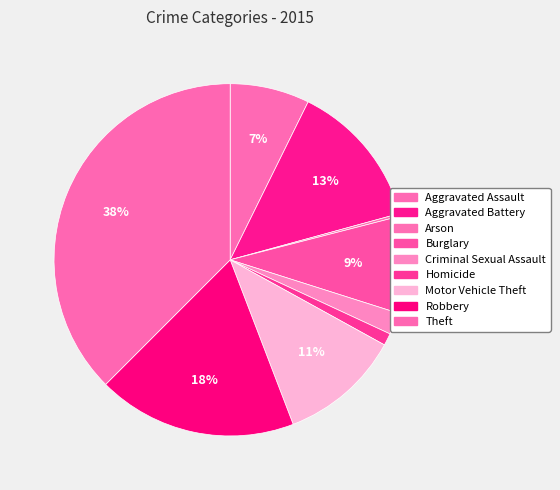

Does Robbery account for over 50% of the chart?

No